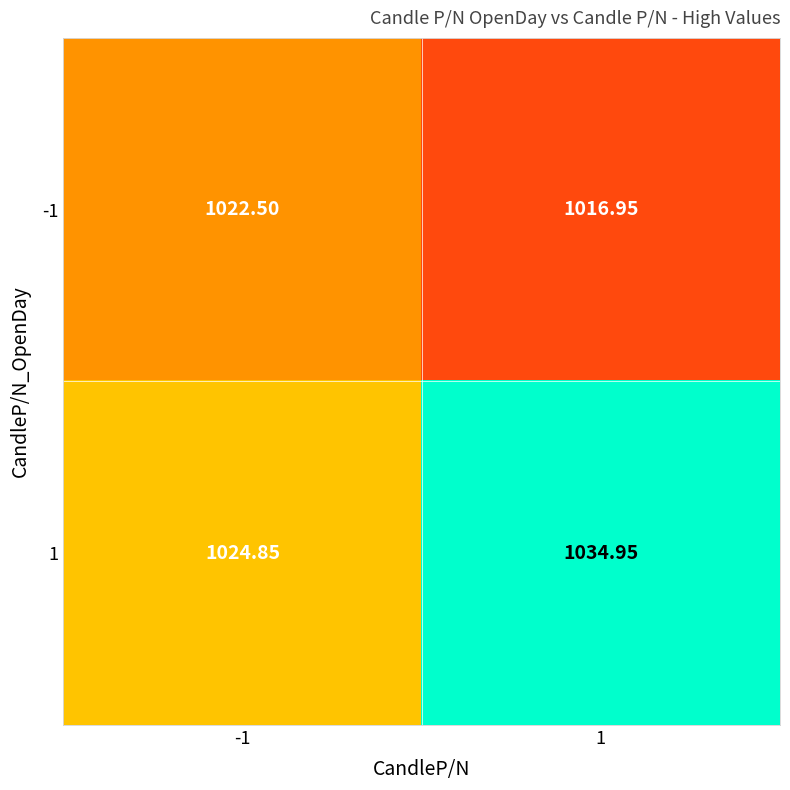

Rank the series at -1 from lowest to highest value.

-1, 1